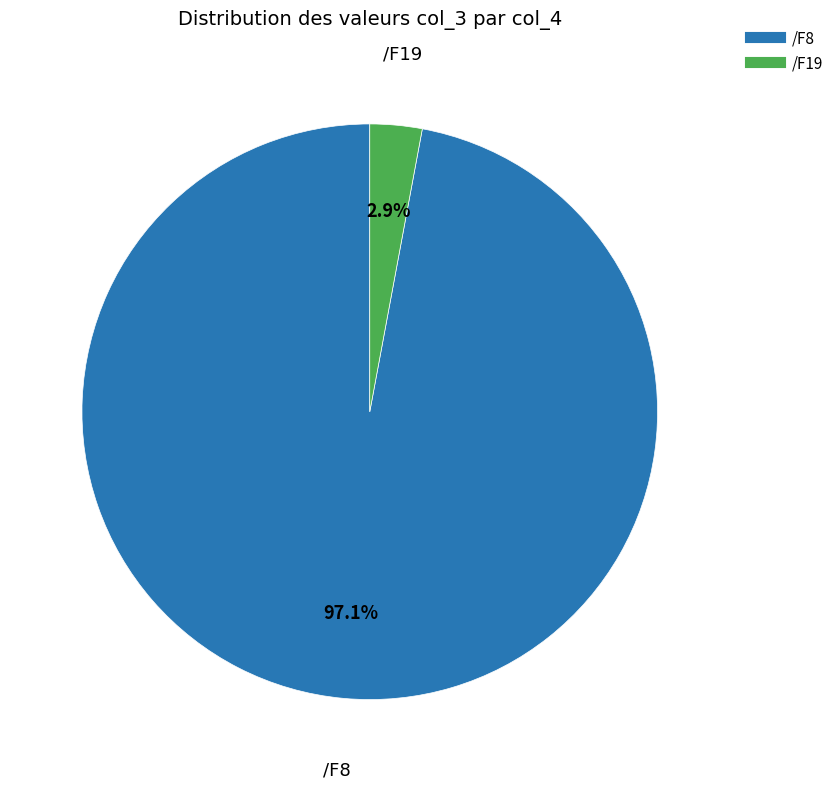

Does any single category account for the majority?

Yes